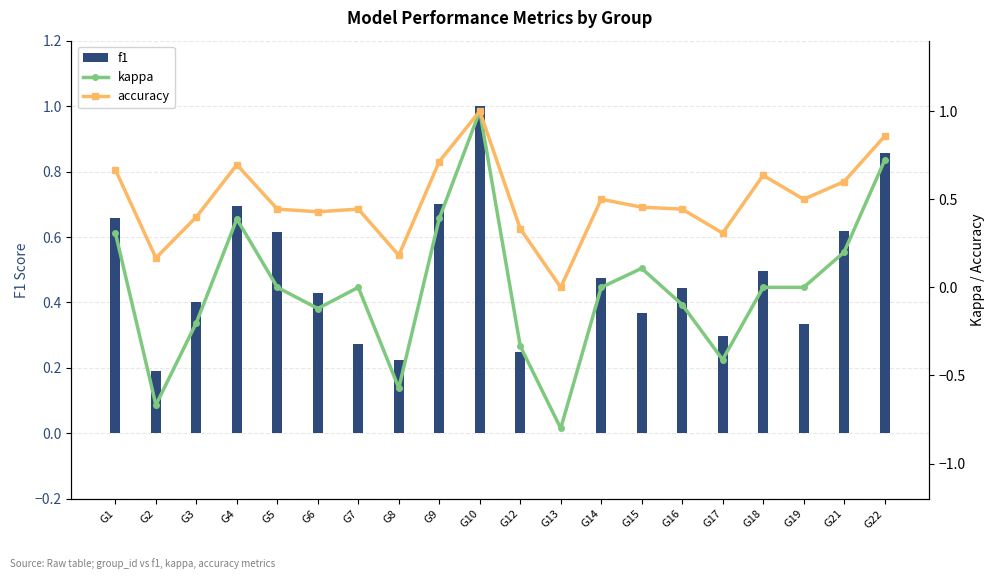

Read the f1 value at G5.

0.6